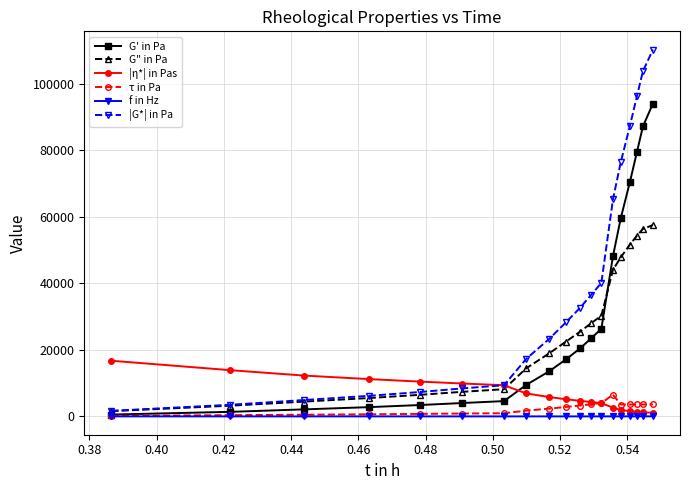

Rank the series by their maximum value, from lowest to highest.

f in Hz, τ in Pa, |η*| in Pas, G" in Pa, G' in Pa, |G*| in Pa